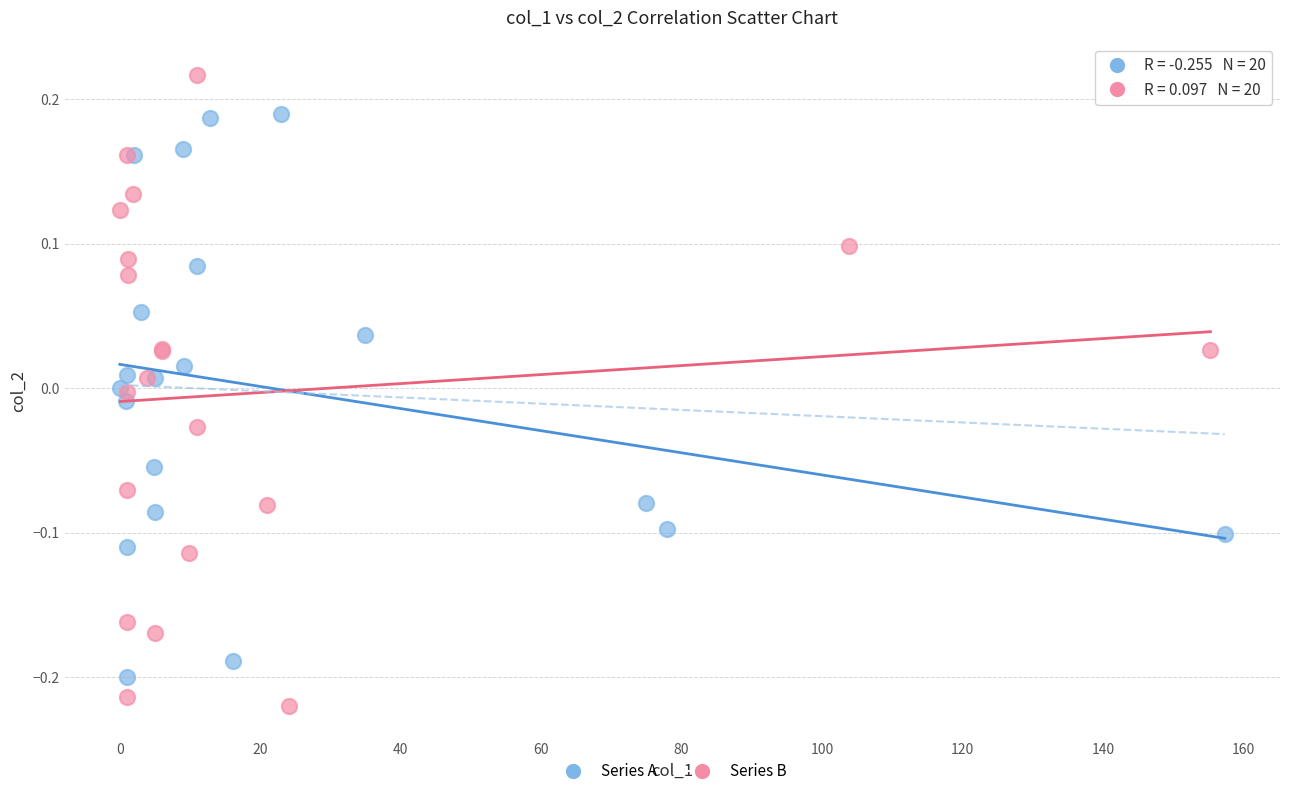

Which series contains the lowest Y value?

Series B